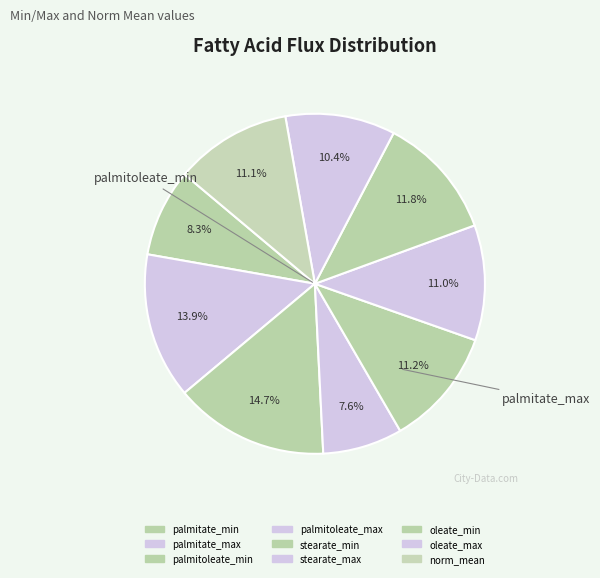

The palmitate_max slice represents 14% of the pie. True or false?

True